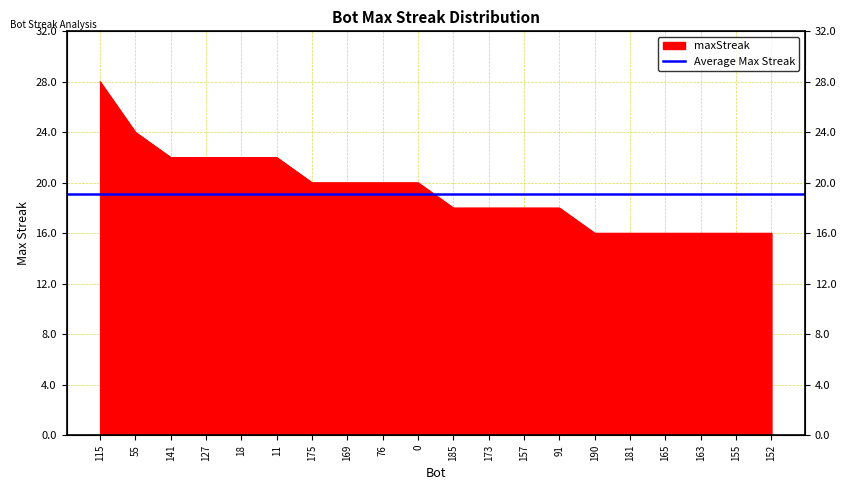

True or false: there are more than 2 points higher than both neighbors.

False